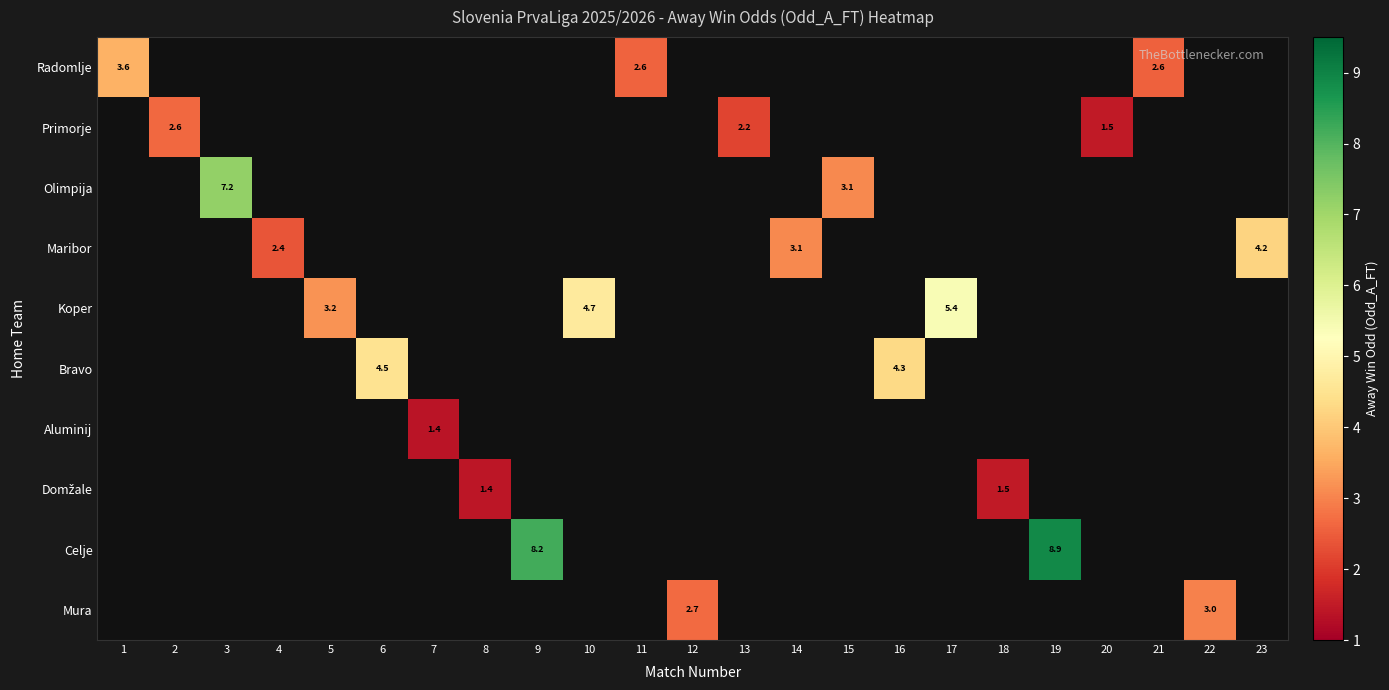

Which series has the largest total across all categories?

Celje